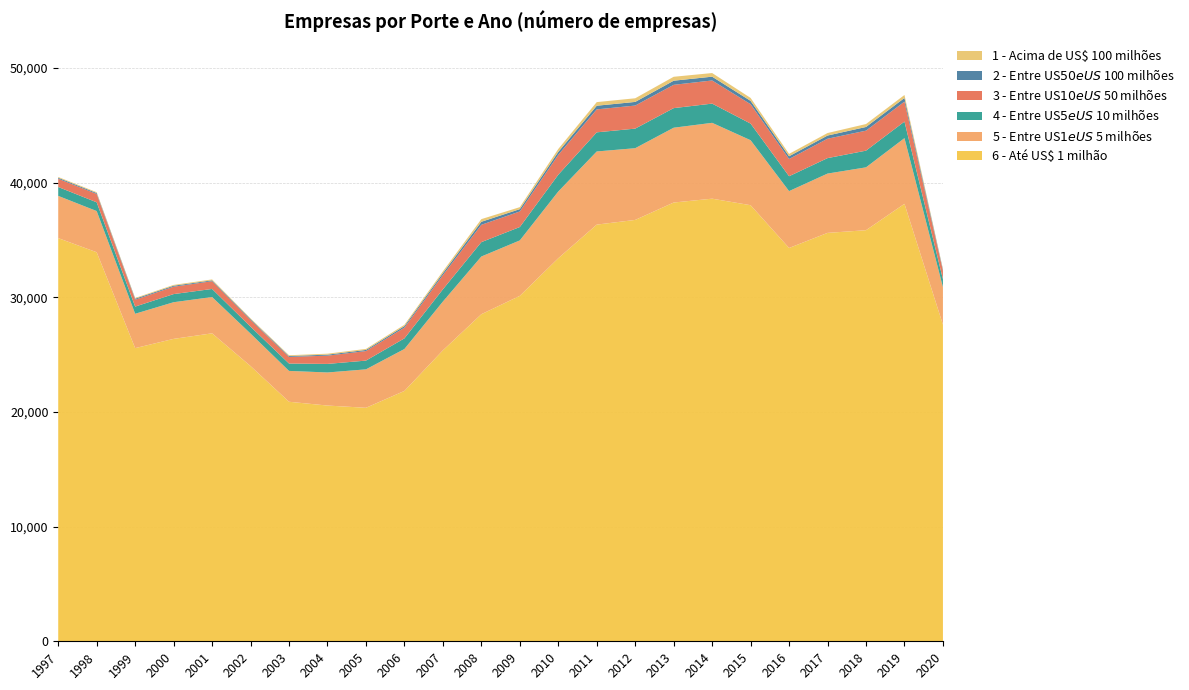

Reading left to right, list all the values displayed in this chart.

6 - Até US$ 1 milhão: 35170	33937	25573	26381	26864	24008	20895	20564	20369	21840	25379	28532	30133	33416	36348	36757	38274	38610	38040	34309	35626	35860	38162	27618
5 - Entre US$ 1 e US$ 5 milhões: 3684	3594	2998	3197	3167	2835	2691	2886	3353	3658	4256	5033	4837	5821	6381	6257	6527	6617	5670	4962	5174	5484	5729	3276
4 - Entre US$ 5 e US$ 10 milhões: 774	762	625	709	704	601	643	746	763	926	1067	1254	1168	1463	1668	1708	1708	1676	1449	1297	1348	1455	1444	688
3 - Entre US$ 10 e US$ 50 milhões: 719	726	601	643	677	586	579	721	832	937	1244	1512	1356	1733	2003	2012	2033	2019	1693	1505	1693	1745	1744	733
2 - Entre US$ 50 e US$ 100 milhões: 89	85	89	86	75	77	77	87	98	135	169	263	204	259	319	317	359	331	289	238	276	321	315	100
1 - Acima de US$ 100 milhões: 68	71	62	72	79	66	68	83	90	116	157	232	173	255	315	317	343	316	256	207	219	256	261	61